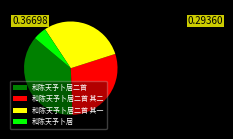

Which has a higher value, 和陈天予卜居二首 or 和陈天予卜居?

和陈天予卜居二首